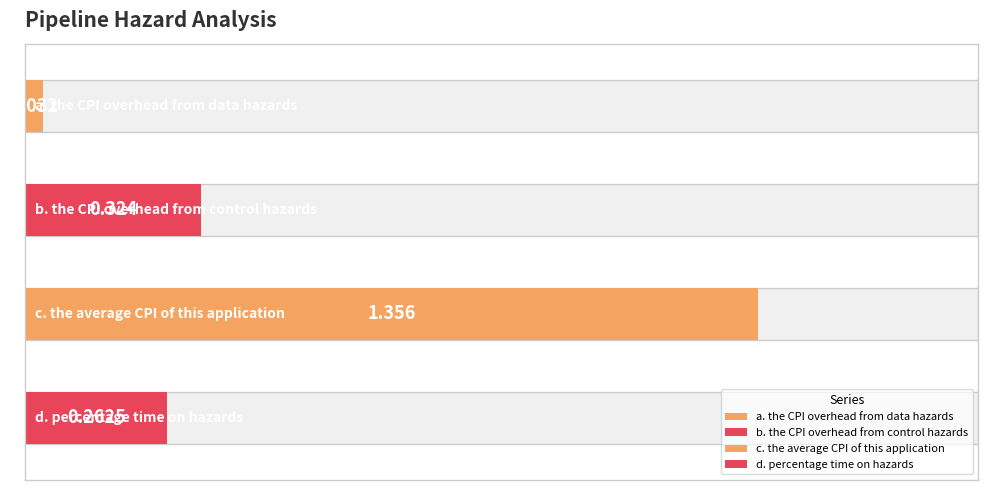

What is the value of the 2nd bar from the left?

0.3